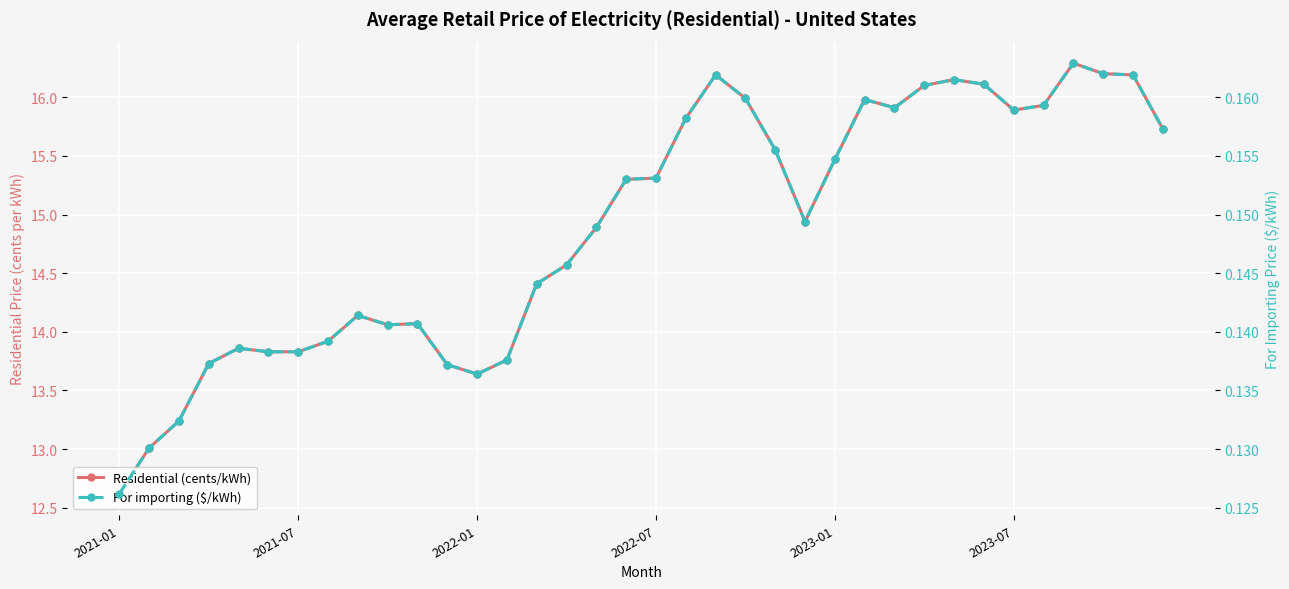

True or false: Residential (cents/kWh) and For importing ($/kWh) cross at least once.

False